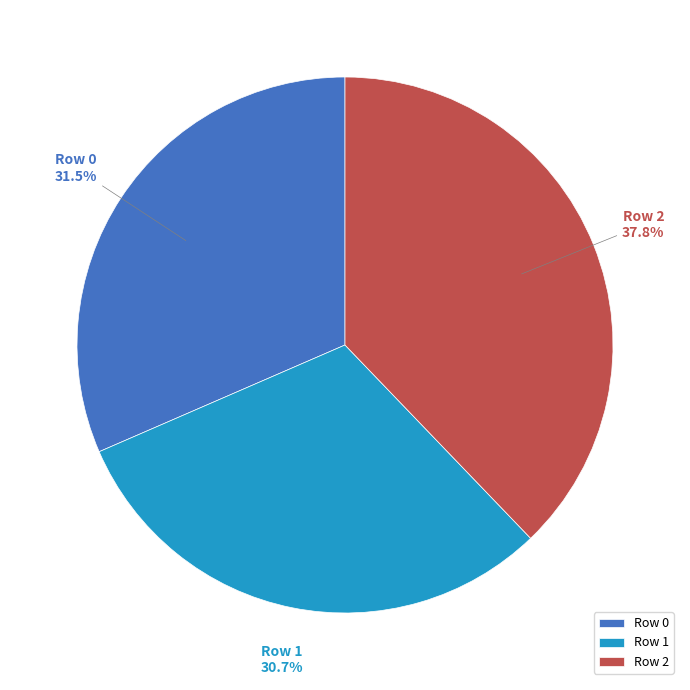

Which has a higher value, Row 2 or Row 1?

Row 2